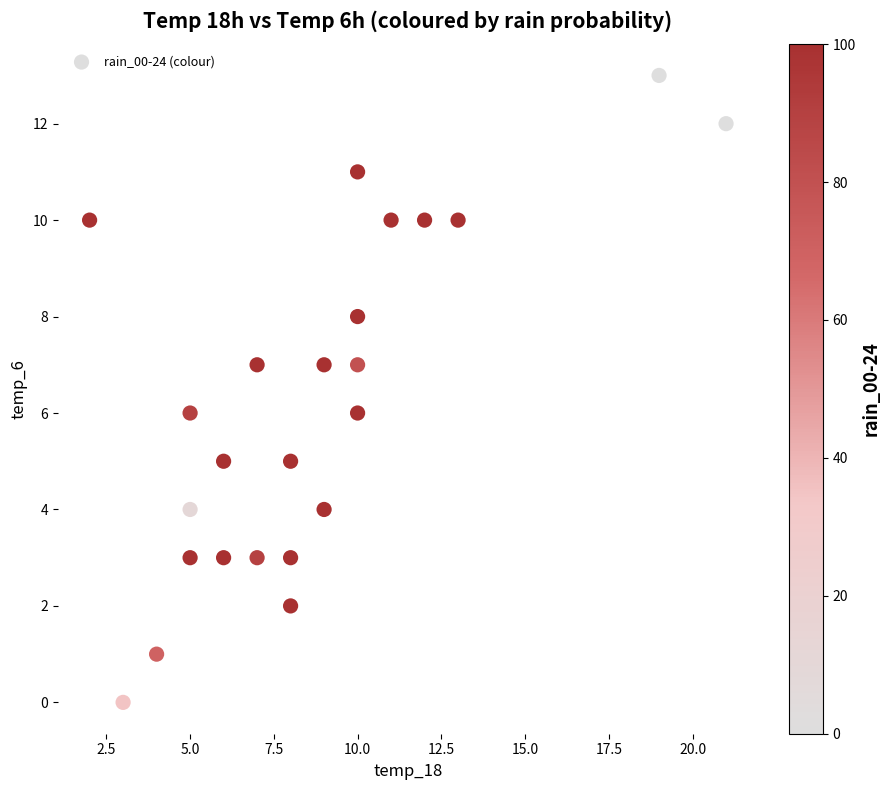

What is the range of X values (max minus min)?

19